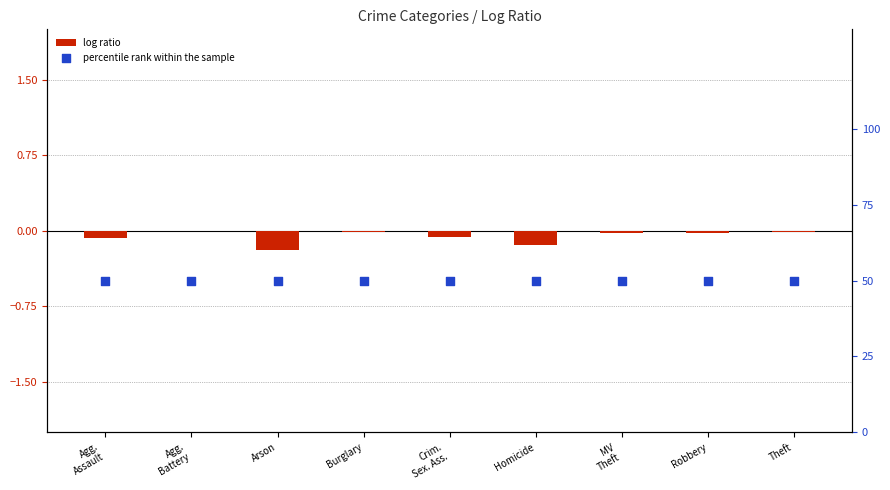

What are all the series names shown in the legend?

log ratio, percentile rank within the sample